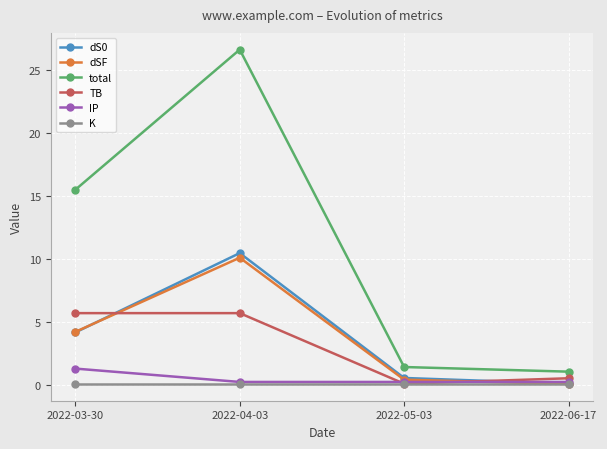

What is the sum of the dSF values at 2022-05-03 and 2022-04-03?

10.5